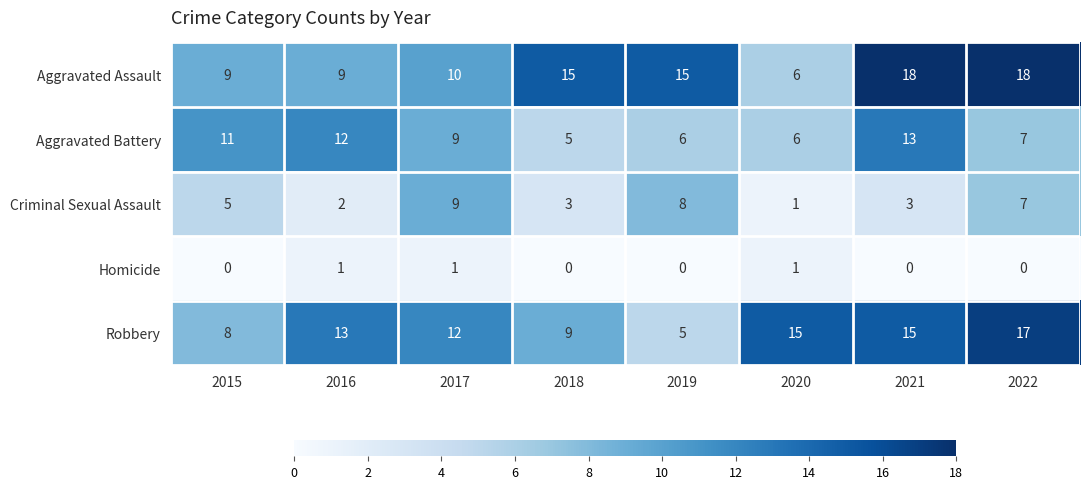

List the series in order of their peak value, lowest first.

Homicide, Criminal Sexual Assault, Aggravated Battery, Robbery, Aggravated Assault